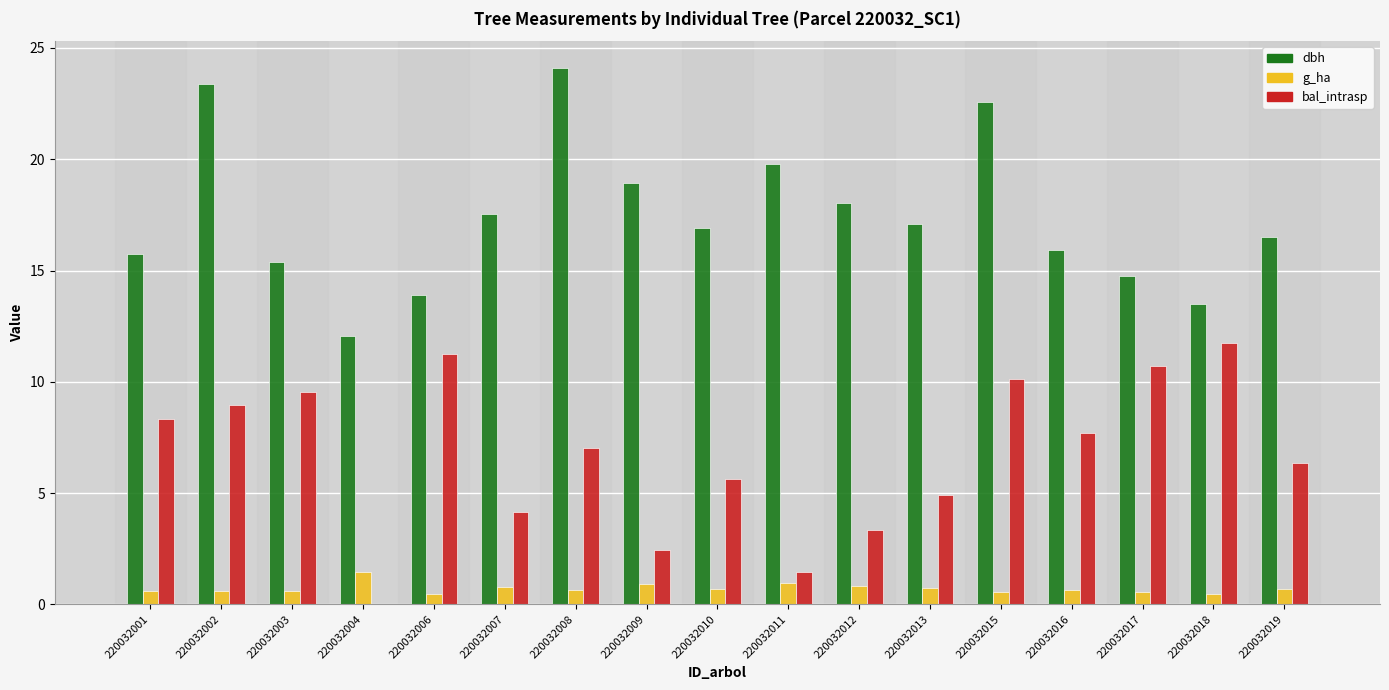

What are all the series names shown in the legend?

dbh, g_ha, bal_intrasp